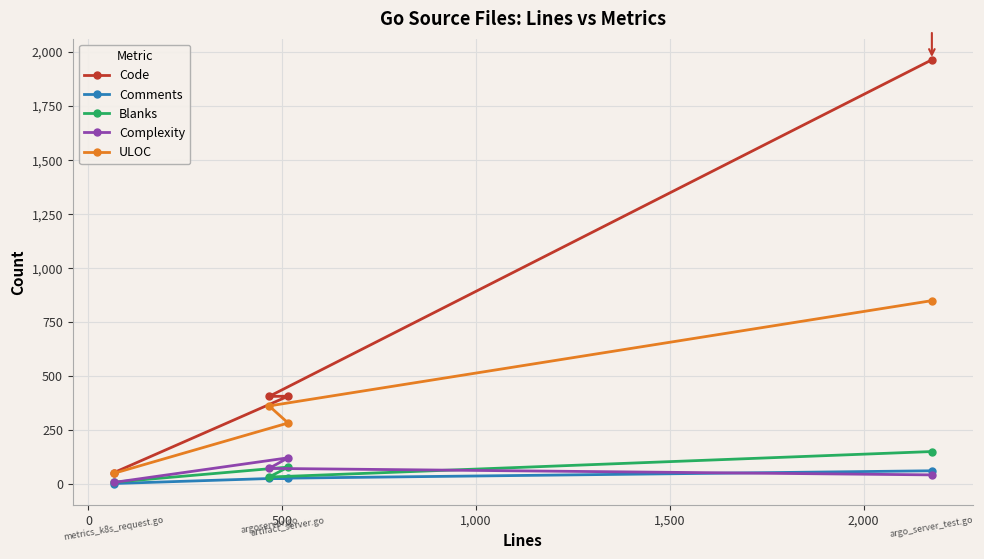

Which series has the largest range (max minus min)?

Code